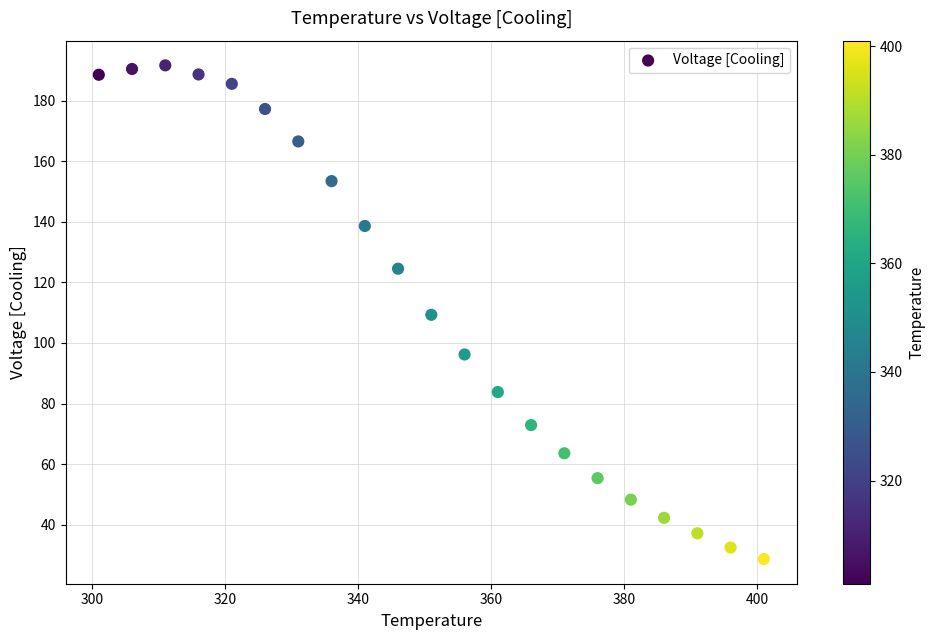

What is the range of X values (max minus min)?

100.0